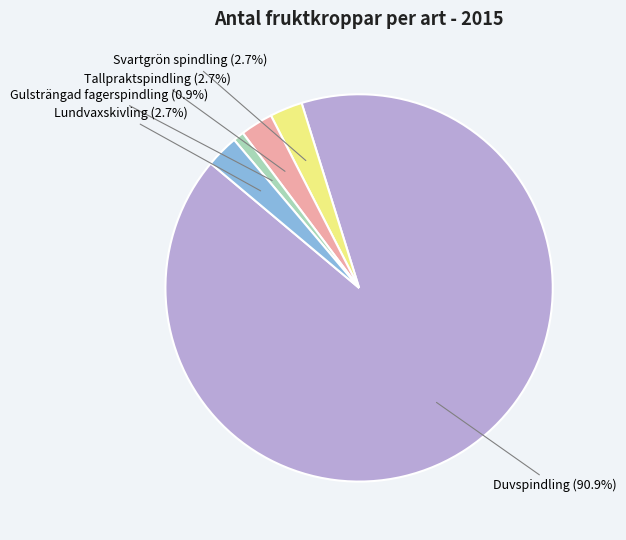

To the nearest percent, what is the combined percentage of Tallpraktspindling and Lundvaxskivling?

5%